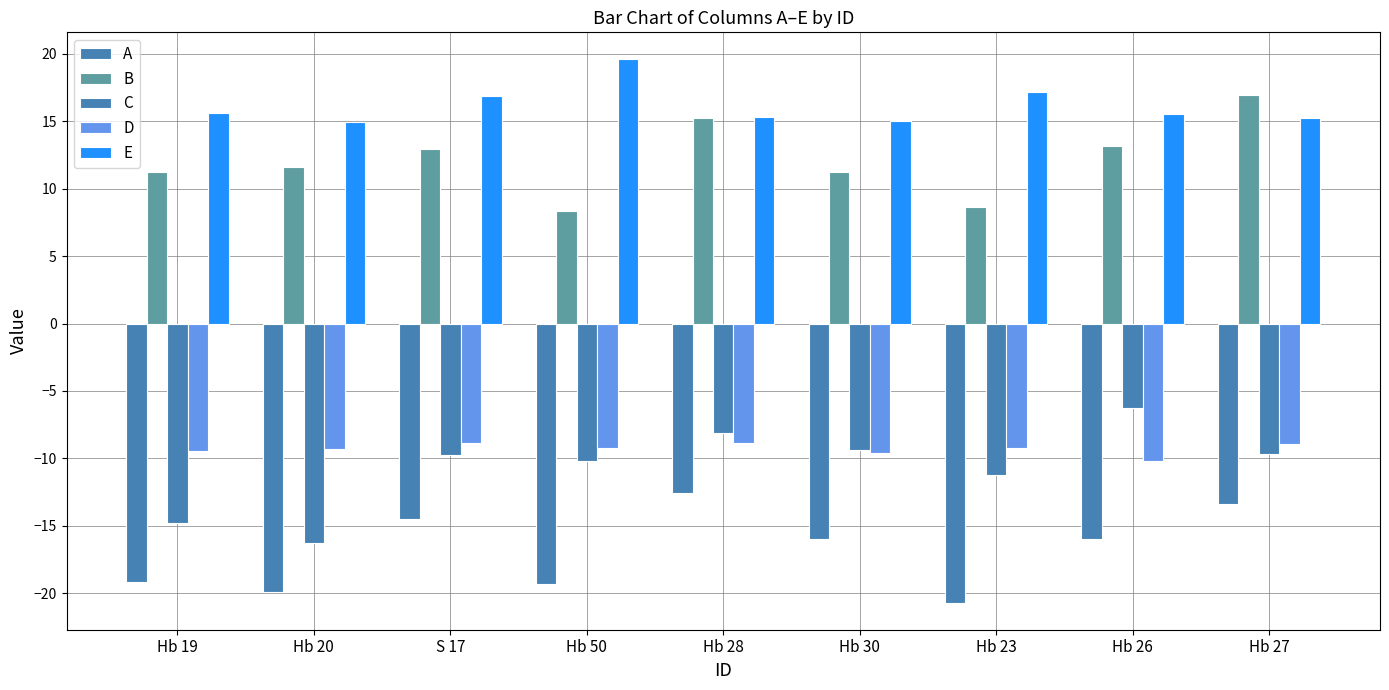

At which category is the sum across all series the highest?

Hb 28